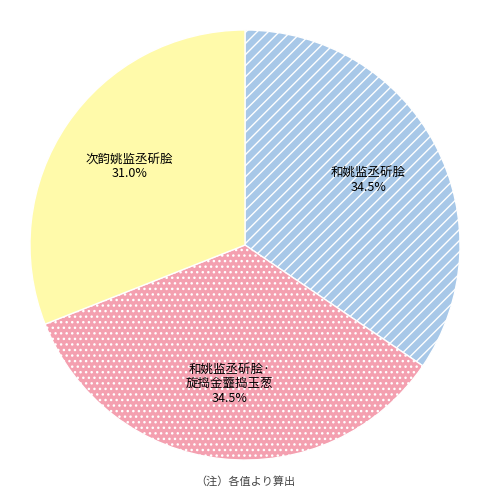

Is there a majority slice in this chart?

No